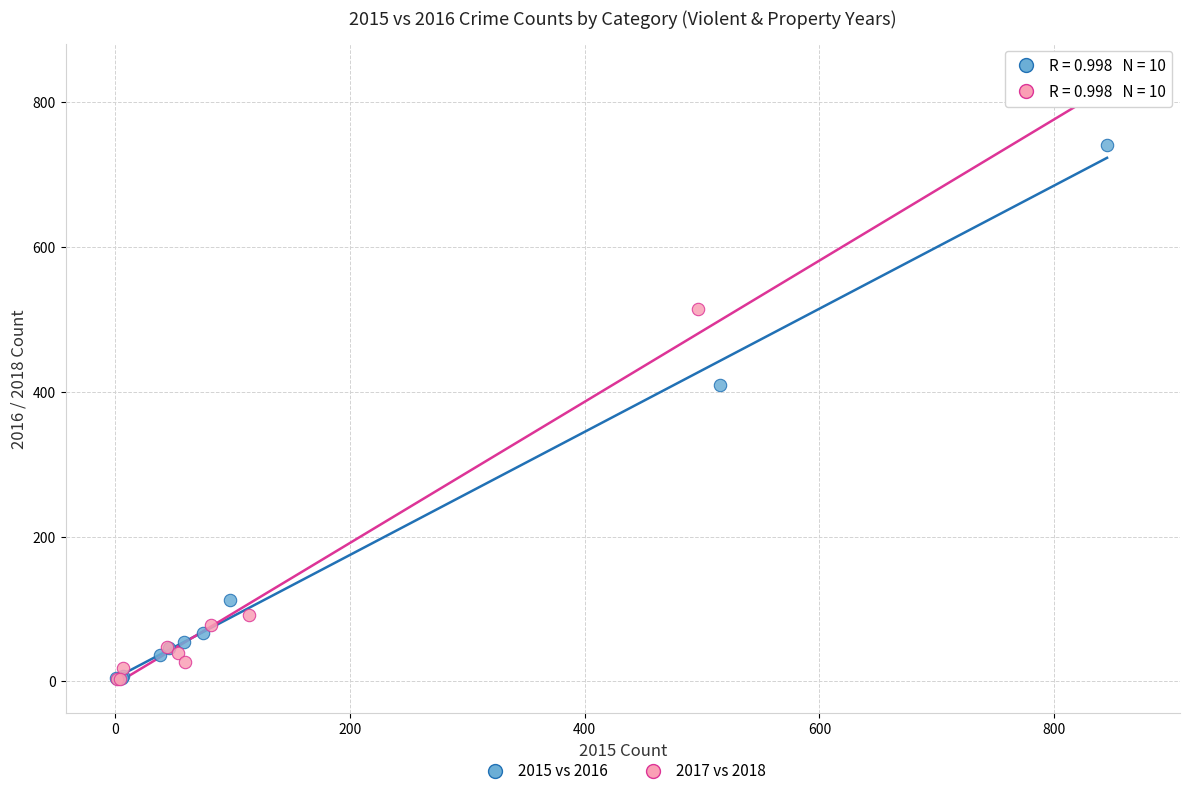

Which series contains the highest Y value?

2017 vs 2018